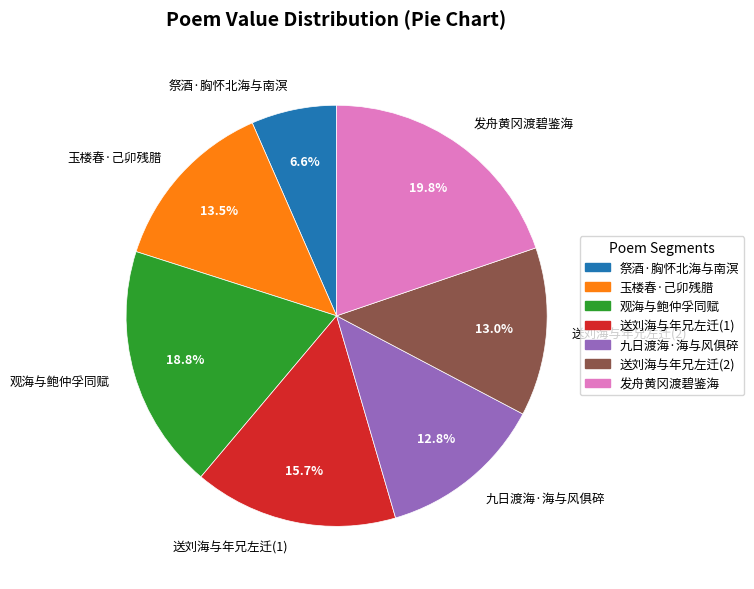

Which slice is the largest?

发舟黄冈渡碧鉴海